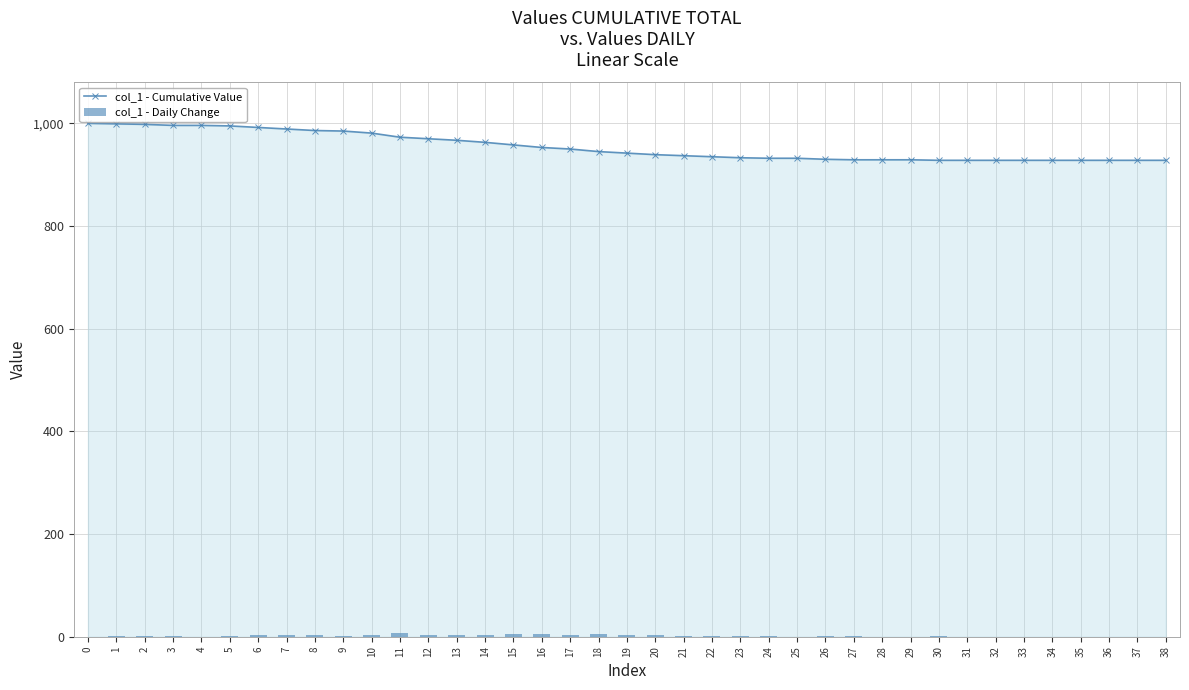

Read the col_1 - Cumulative Value value at 21, to the nearest 5.

935